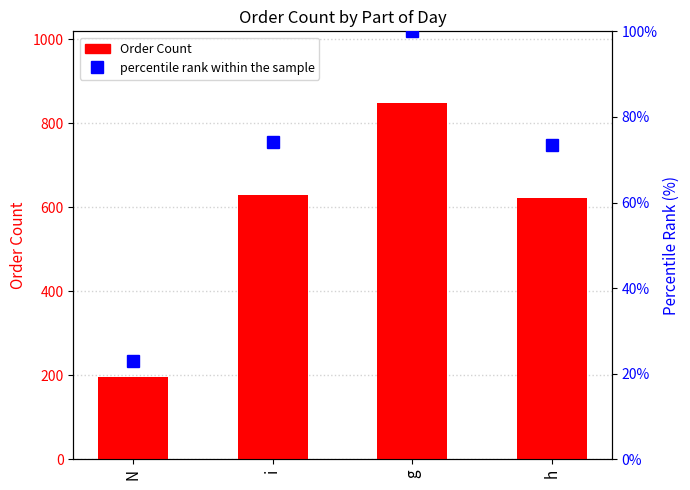

The Order Count series shows 307.5 at N. True or false?

False